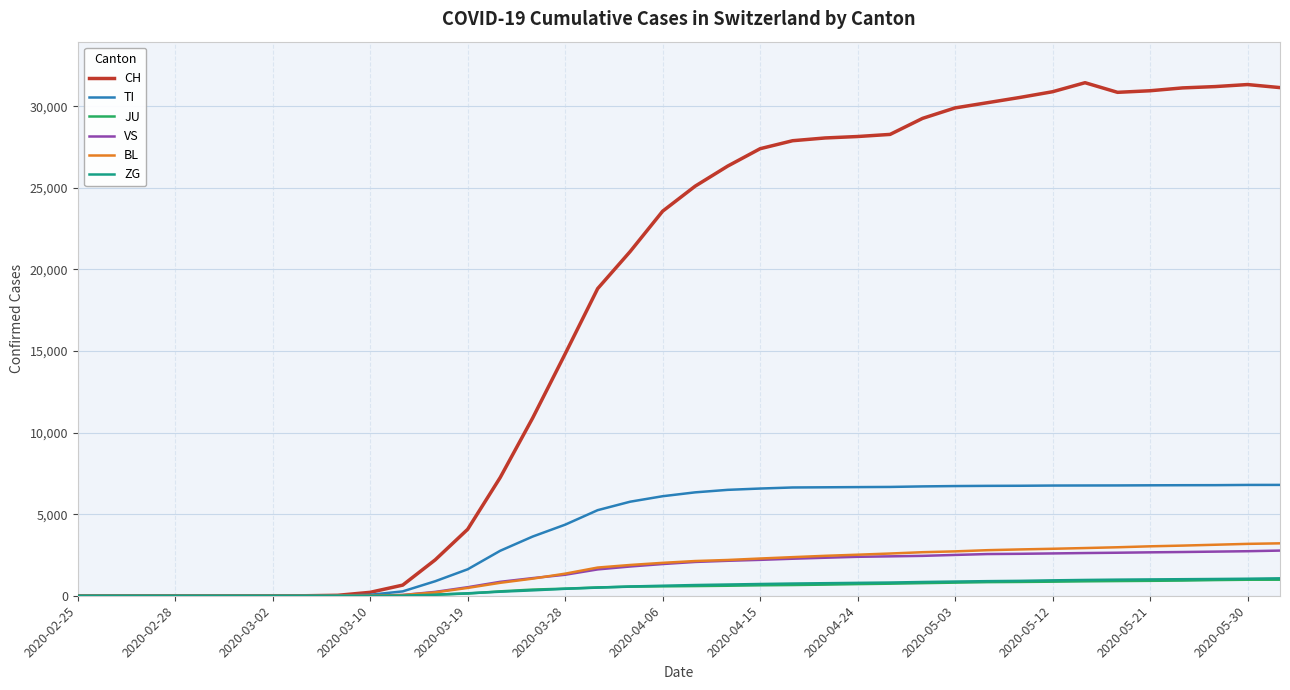

Which series has the largest total across all categories?

CH